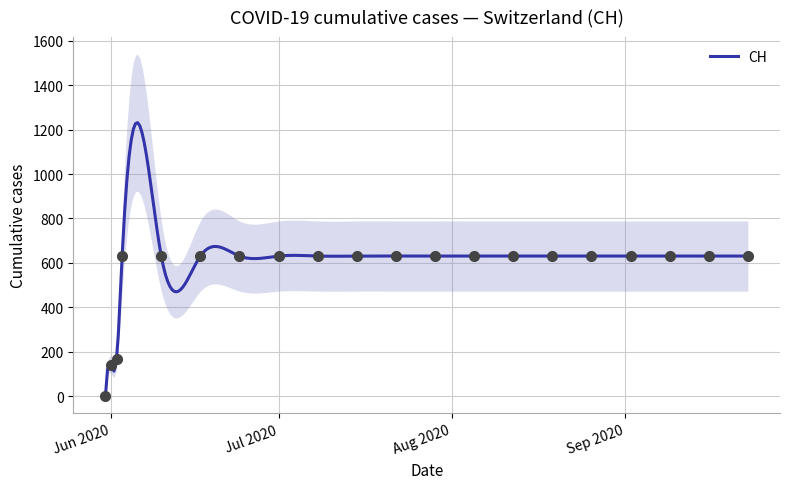

Between 2020-06-01 and 2020-06-24, which is larger?

2020-06-24